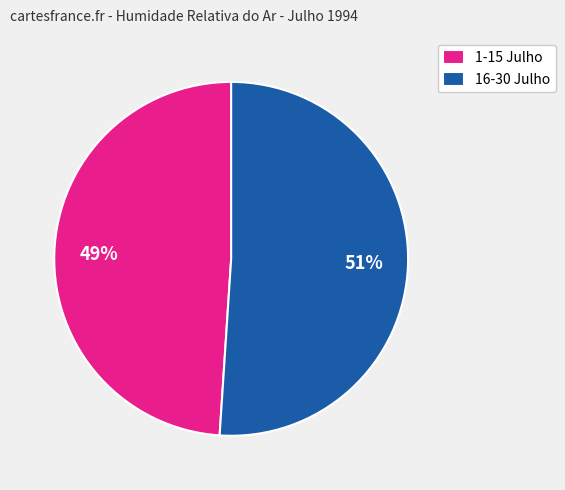

To the nearest percent, what percentage of the pie is 1-15 Julho?

49%